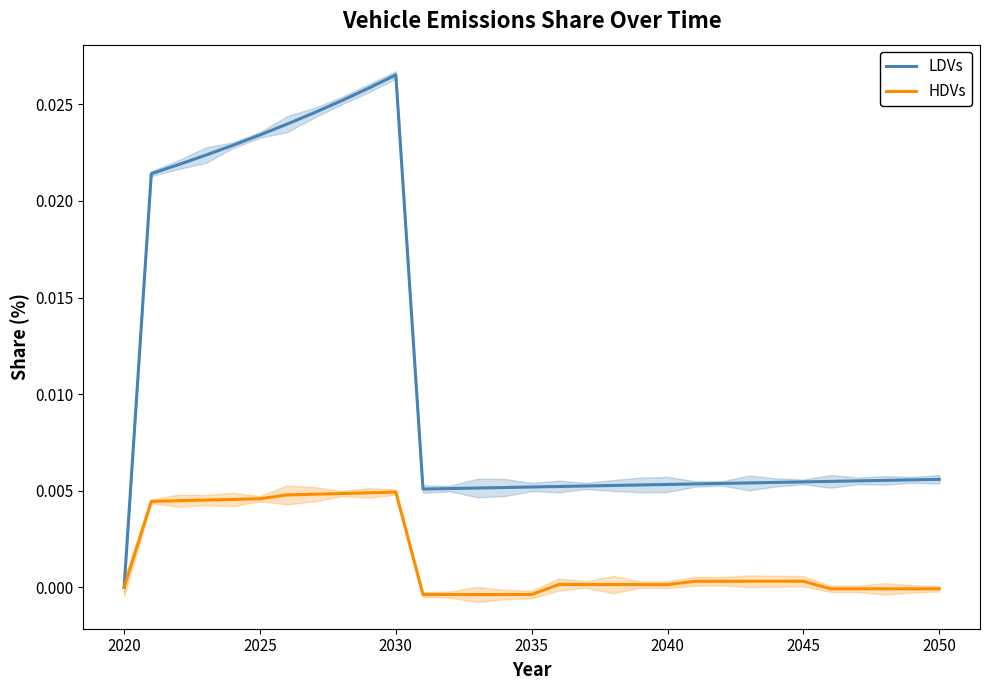

True or false: HDVs and LDVs cross at least once.

False